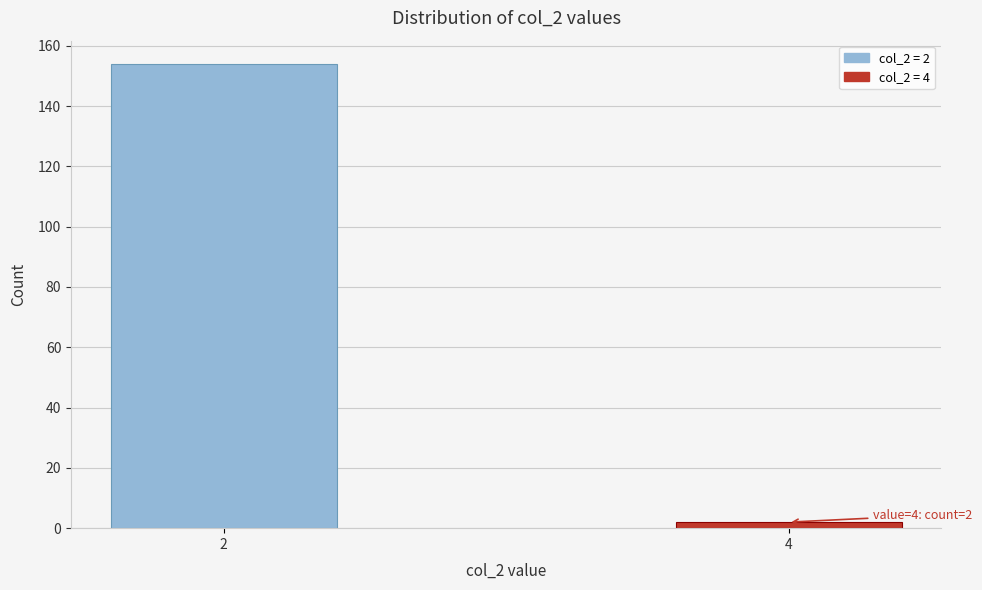

Reading left to right, extract all data points from this chart.

2=154	4=2